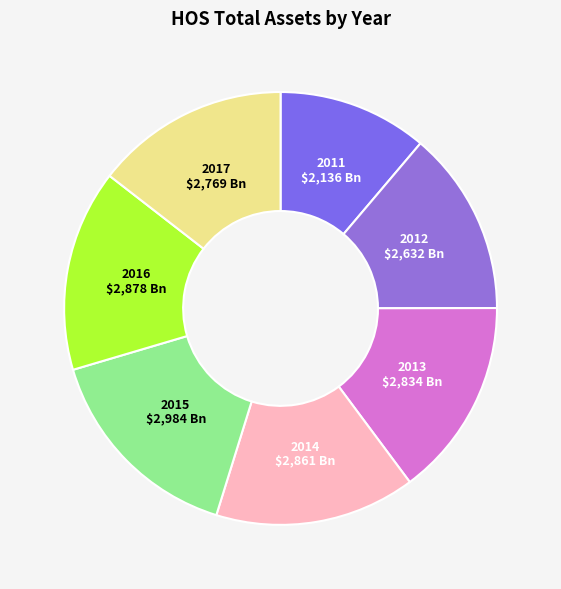

Rank the categories by value from lowest to highest.

2011, 2012, 2017, 2013, 2014, 2016, 2015